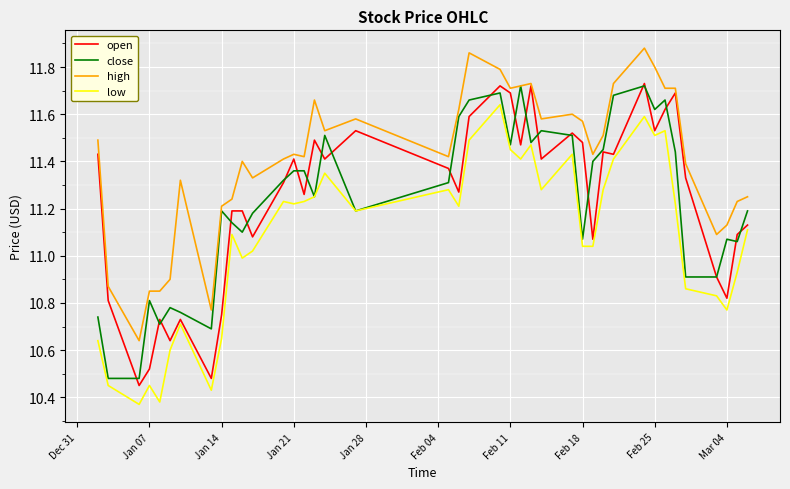

True or false: high and low intersect in this chart.

False